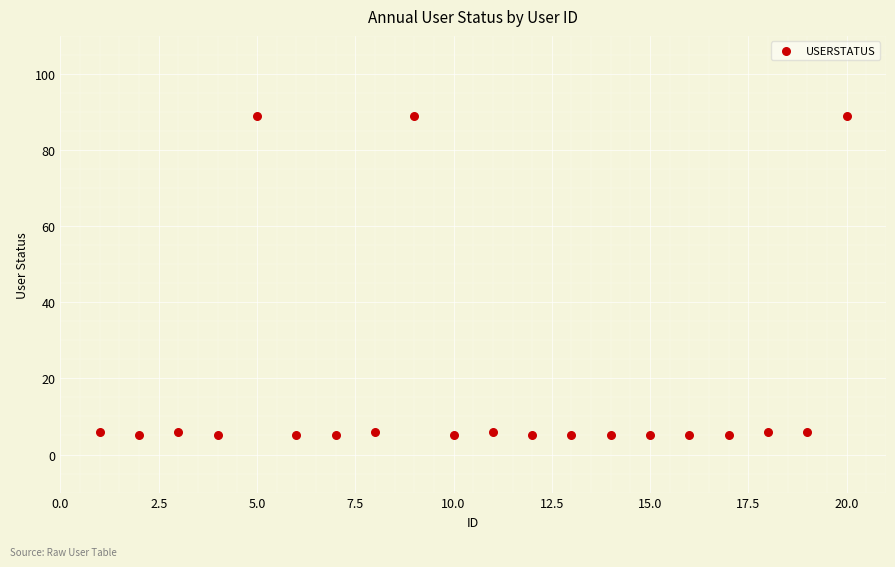

What is the range of X values (max minus min)?

19